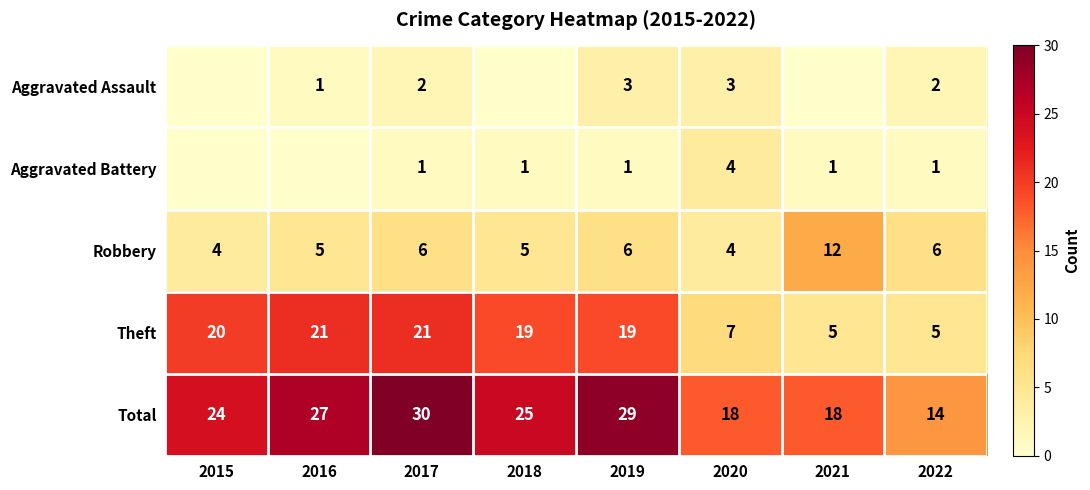

What is the sum of the Theft values at 2018 and 2021?

24